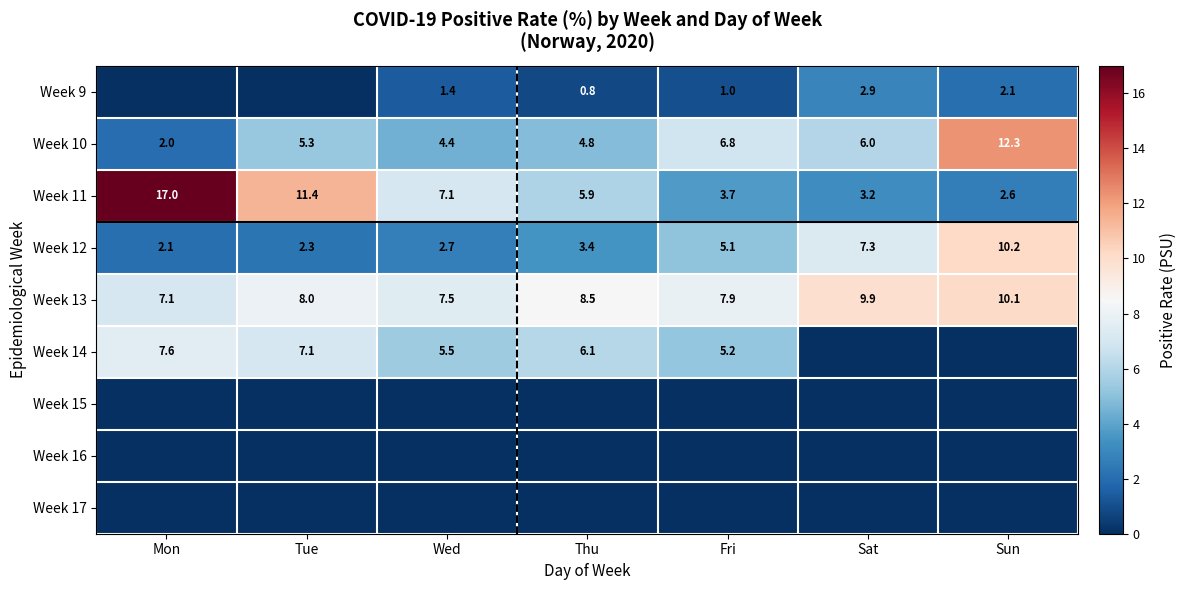

Read the Week 12 value at Wed.

2.7